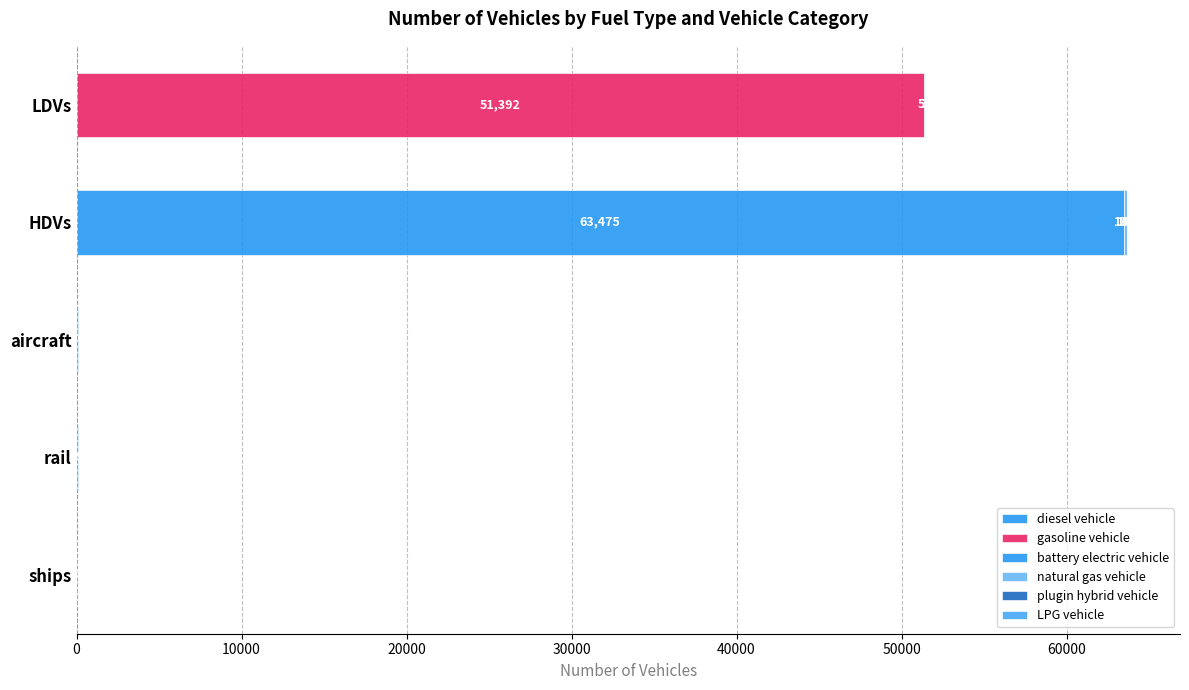

Reading left to right, what are all the values shown in this chart?

diesel vehicle: 0	63475	70	69	9
gasoline vehicle: 51392	0	0	0	0
battery electric vehicle: 0	14	0	0	0
natural gas vehicle: 52	165	0	0	0
plugin hybrid vehicle: 0	6	0	0	0
LPG vehicle: 3	34	0	0	0